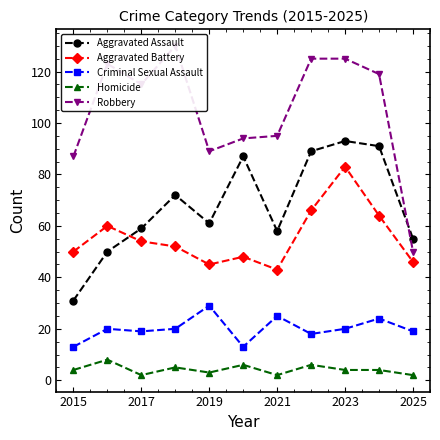

Which series has the widest spread of values?

Robbery